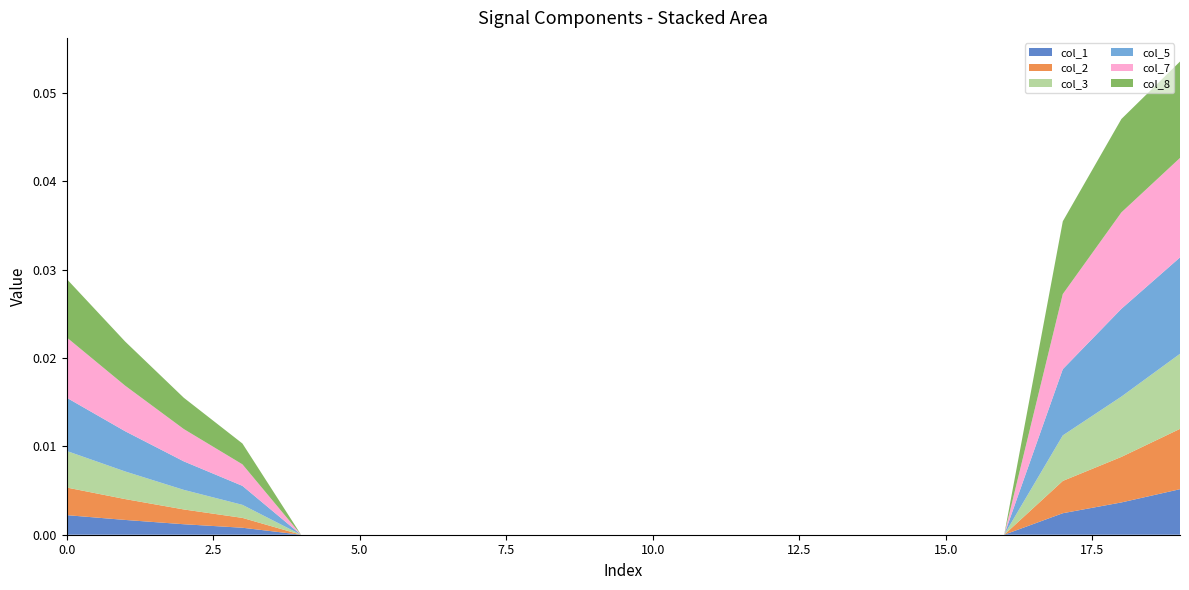

Does the chart have visible grid lines?

No